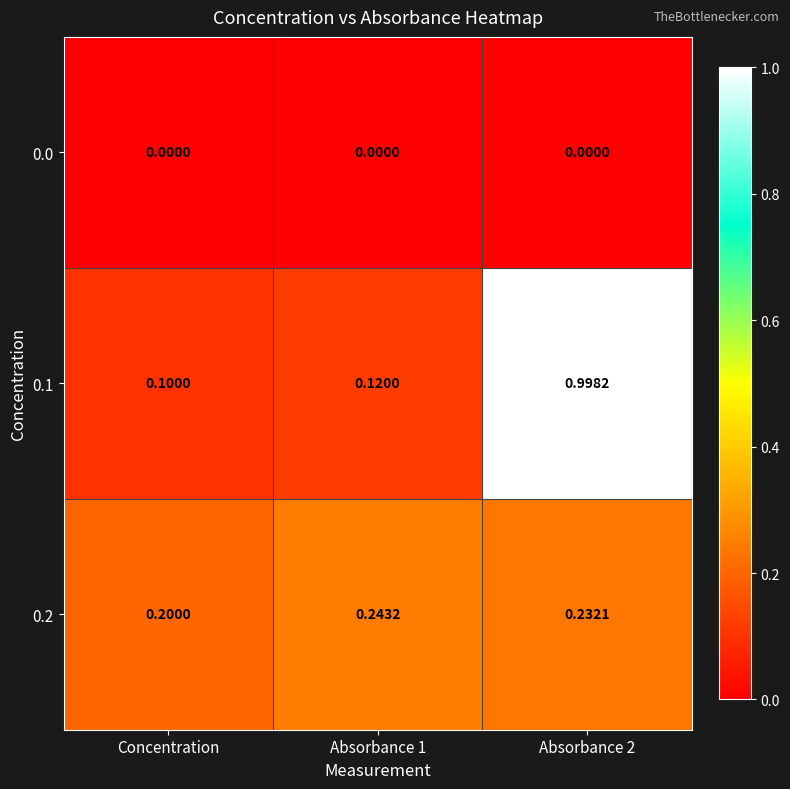

Is the value of 0.1 at Absorbance 2 greater than the value of 0.0 at Concentration?

Yes